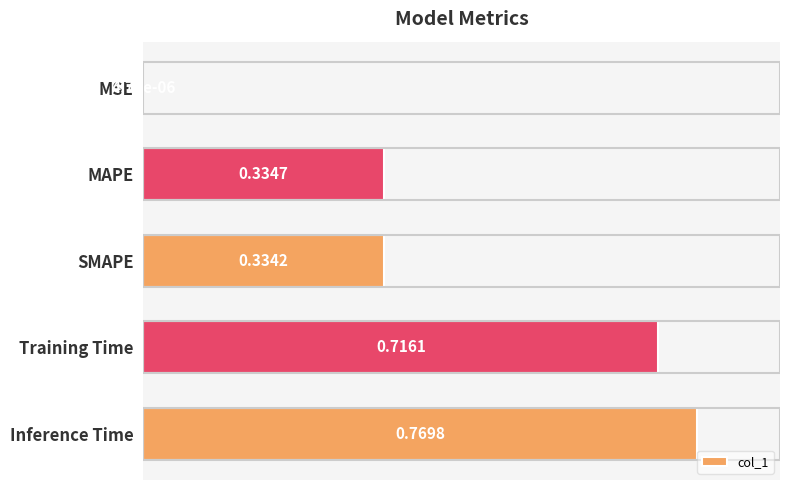

What is the change in value from MAPE to Inference Time?

+0.4